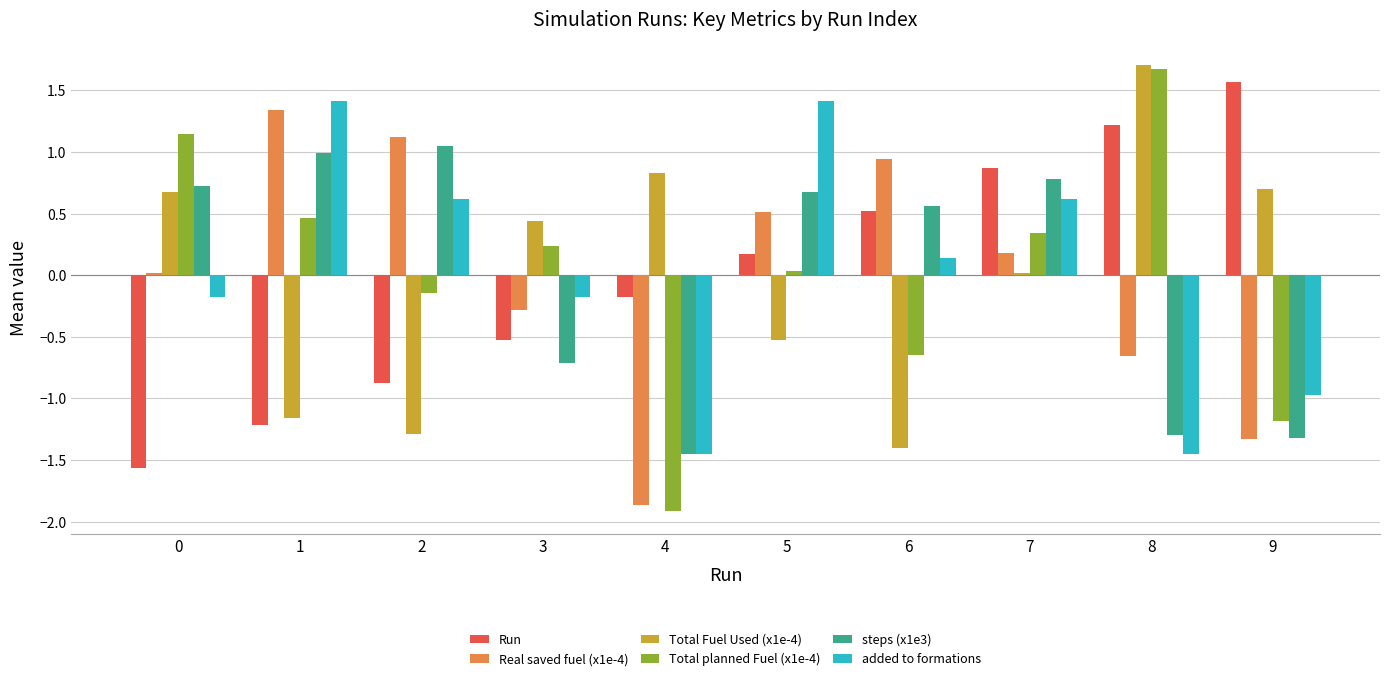

What is the value of the added to formations bar at the 1st from the left?

-0.2